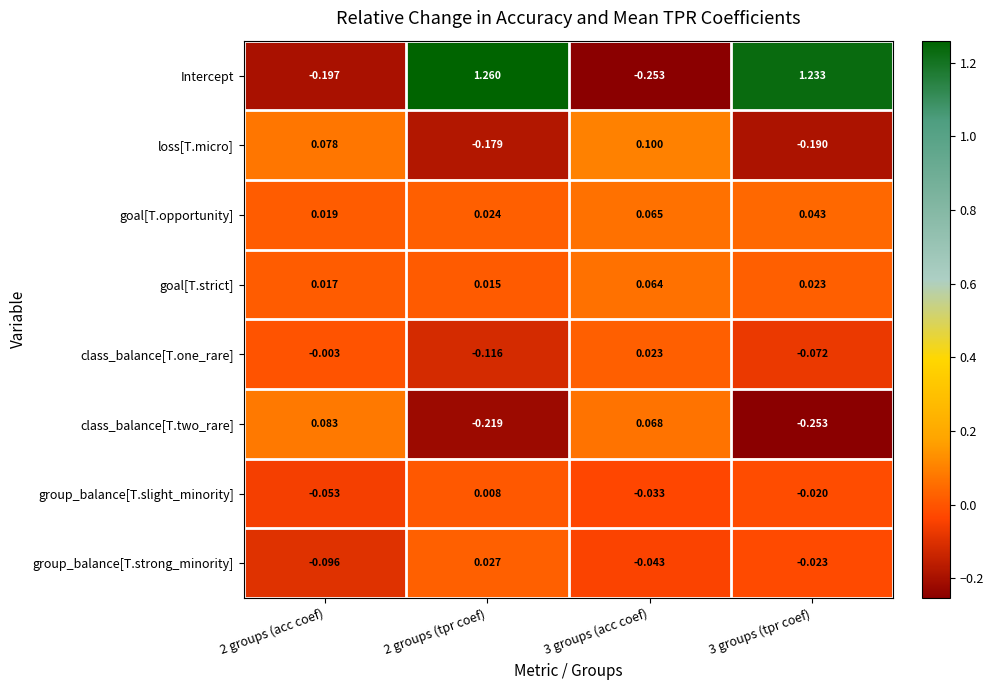

Rank the series at 3 groups (tpr coef) from highest to lowest value.

Intercept, goal[T.opportunity], goal[T.strict], group_balance[T.slight_minority], group_balance[T.strong_minority], class_balance[T.one_rare], loss[T.micro], class_balance[T.two_rare]